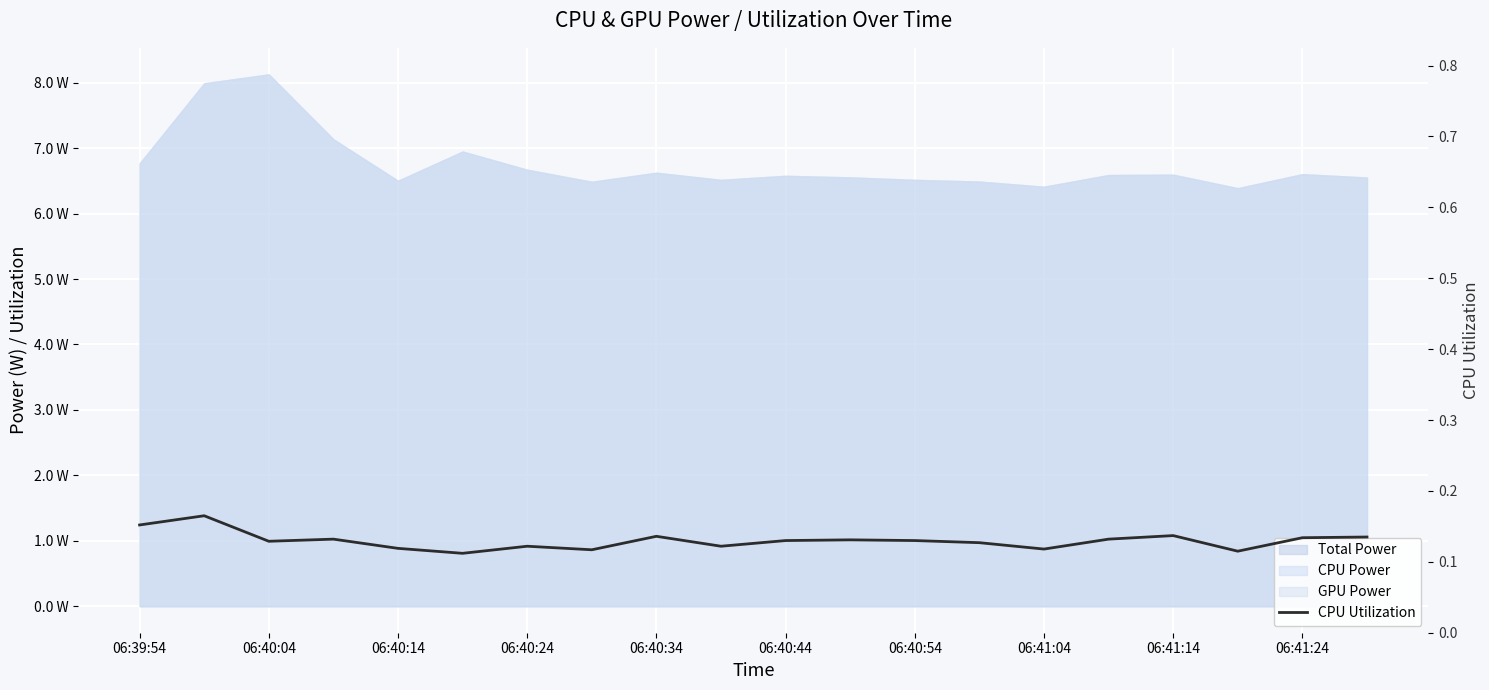

What is the sum of all values?

2.6